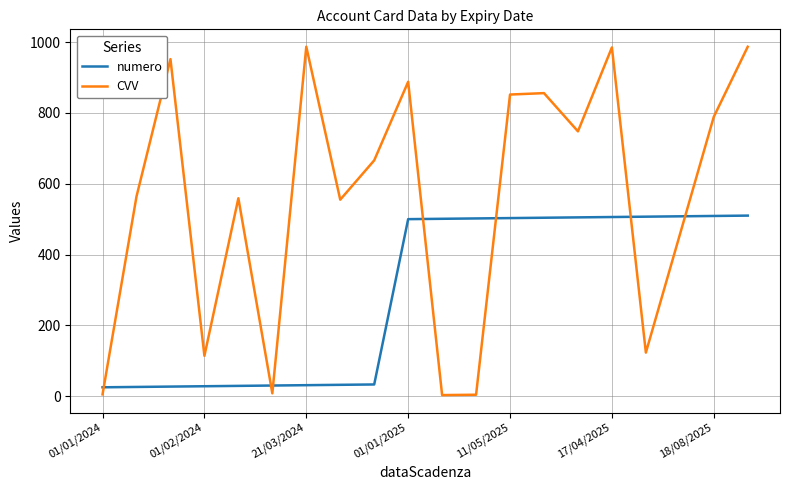

What is the greatest value displayed?

987